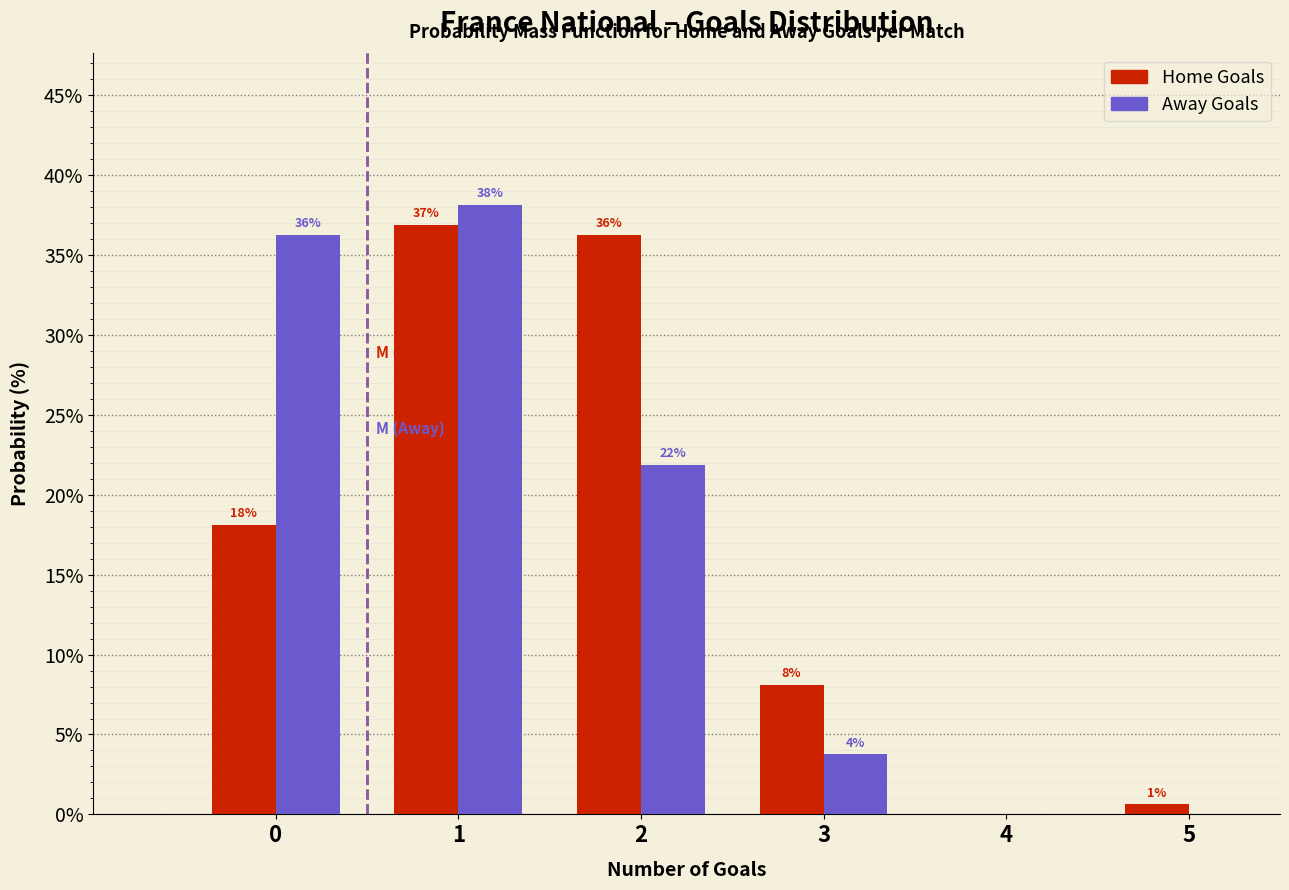

How many groups of bars are there?

6